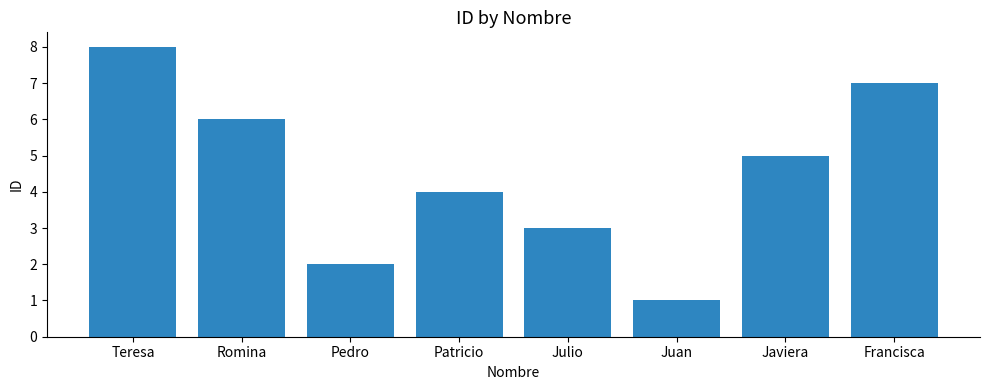

What is the change in value from Teresa to Juan?

-7